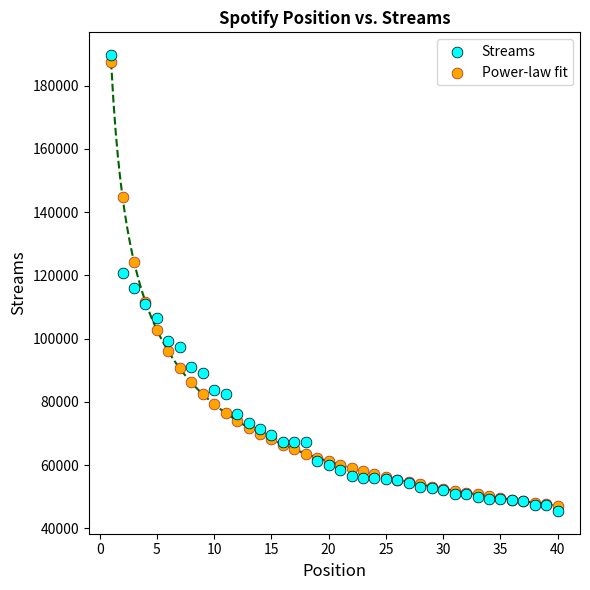

Which series has the largest Y range (max minus min)?

Streams